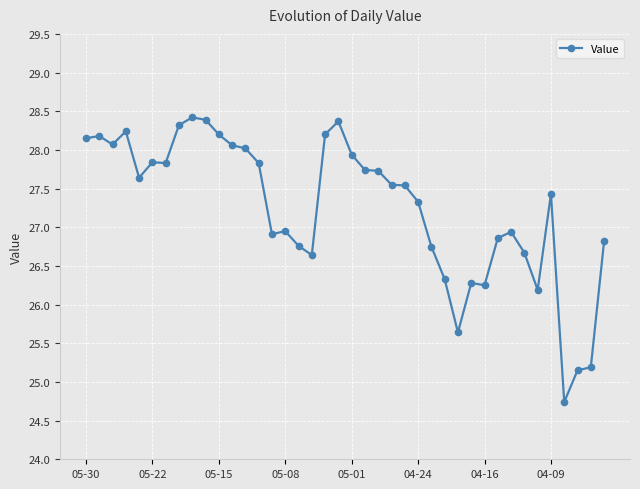

What is the value of the 23rd point from the left?

27.7